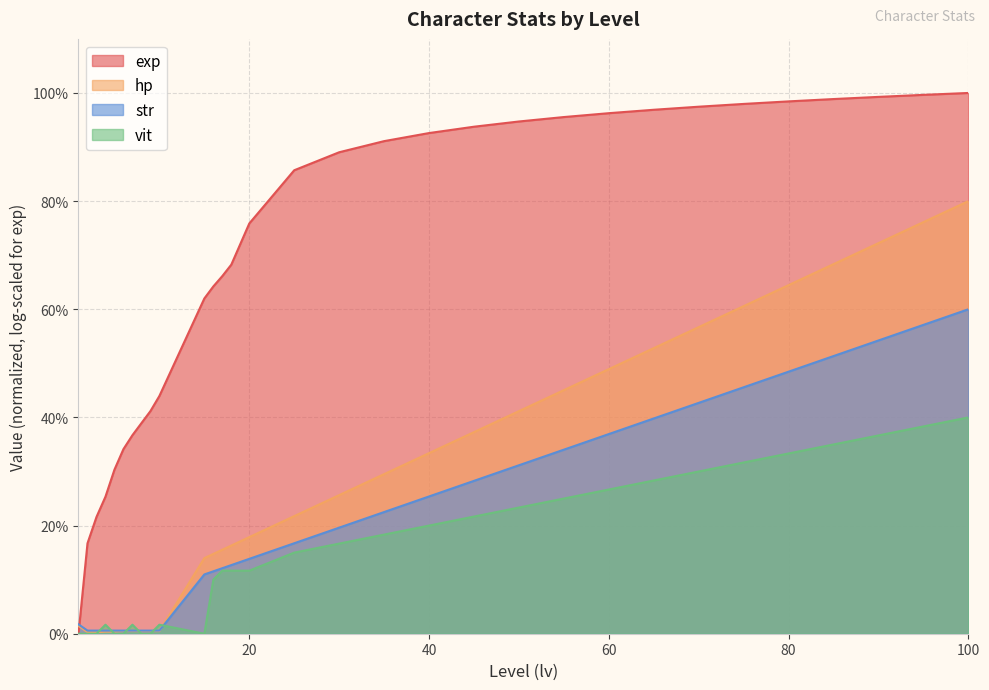

Between 75 and 85, which is larger?

85